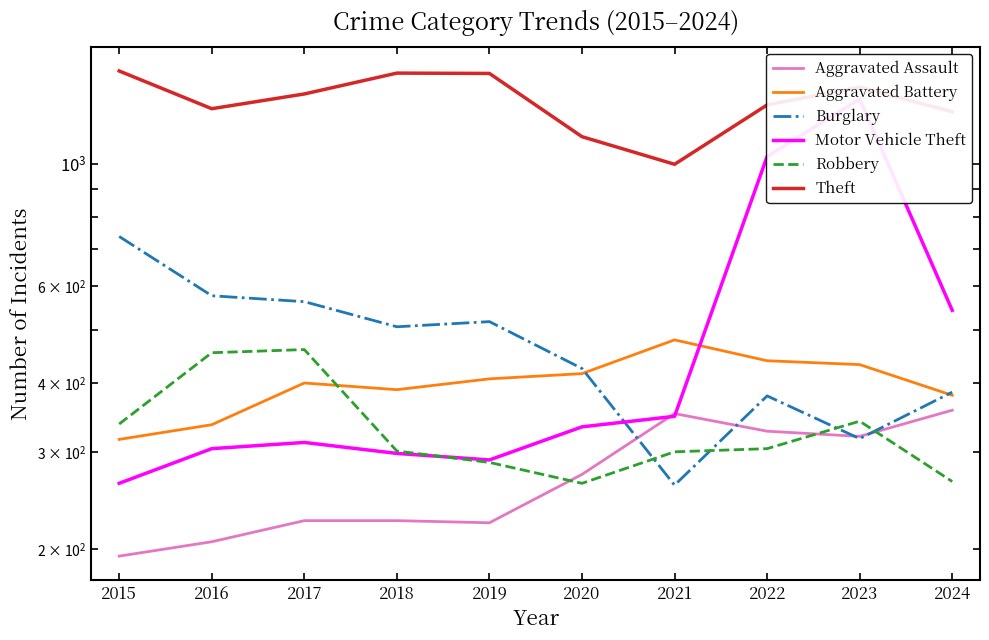

At how many categories does at least one series exceed 1392?

3